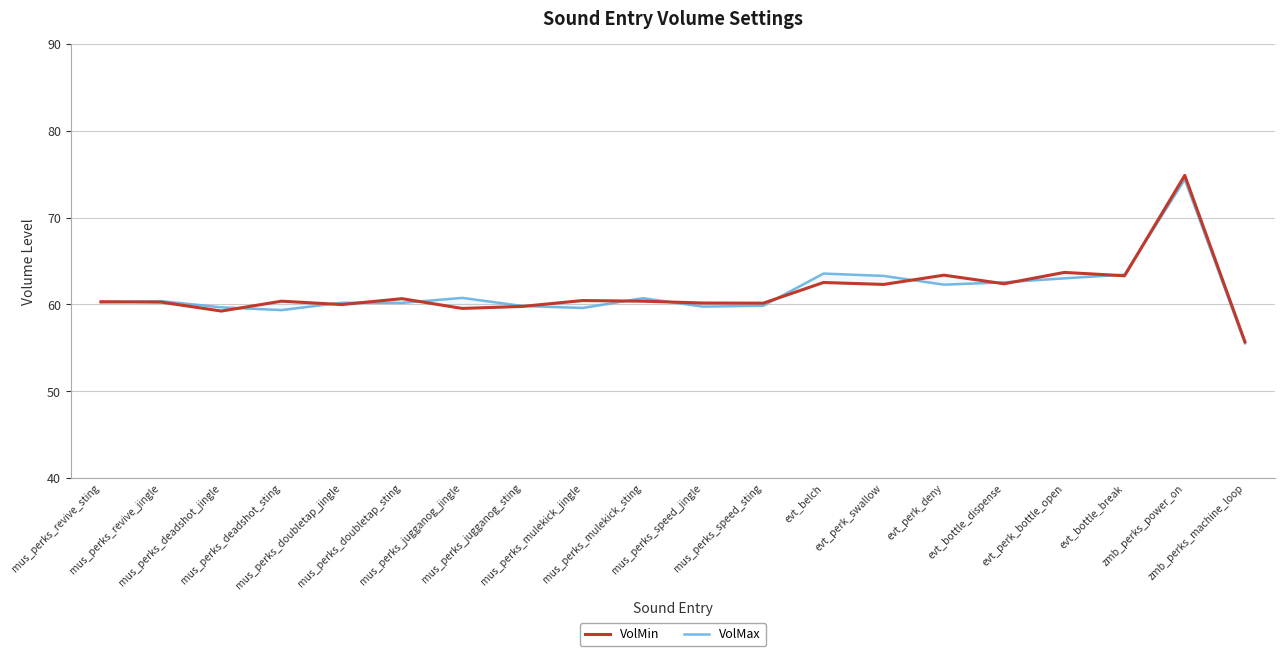

Reading left to right, what are all the values shown in this chart?

VolMin: 60.3	60.3	59.2	60.4	60.0	60.7	59.5	59.8	60.4	60.4	60.2	60.1	62.5	62.3	63.4	62.4	63.7	63.3	74.9	55.7
VolMax: 60.2	60.4	59.7	59.3	60.2	60.2	60.8	59.8	59.6	60.7	59.7	59.8	63.6	63.3	62.3	62.5	63.0	63.4	74.4	55.5